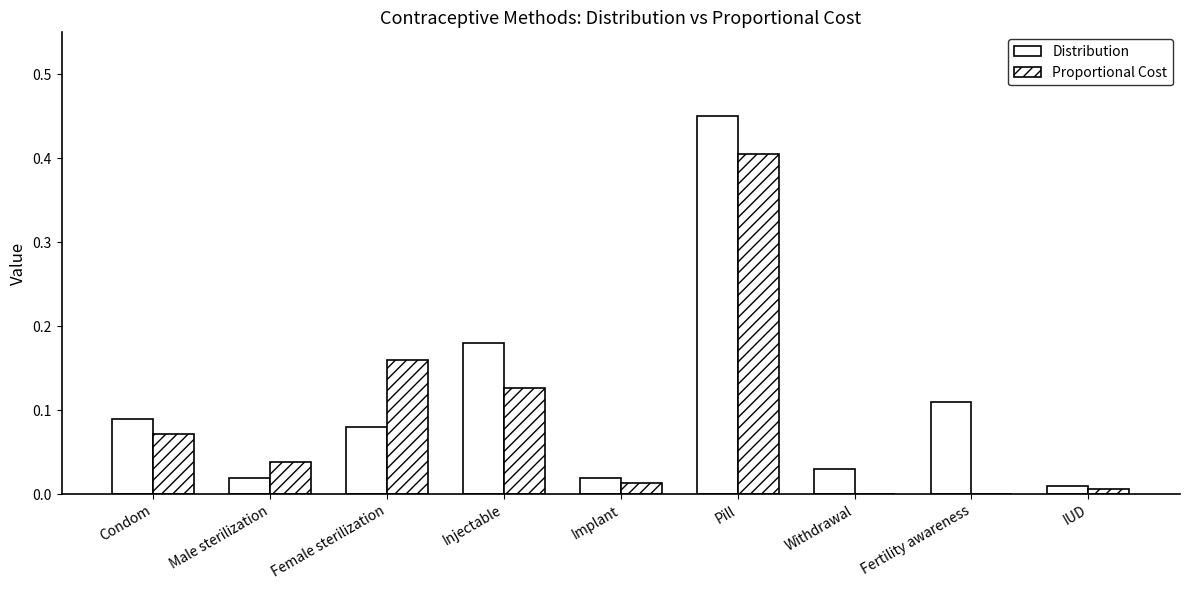

List the labels in order of Distribution value, largest first.

Pill, Injectable, Fertility awareness, Condom, Female sterilization, Withdrawal, Male sterilization, Implant, IUD